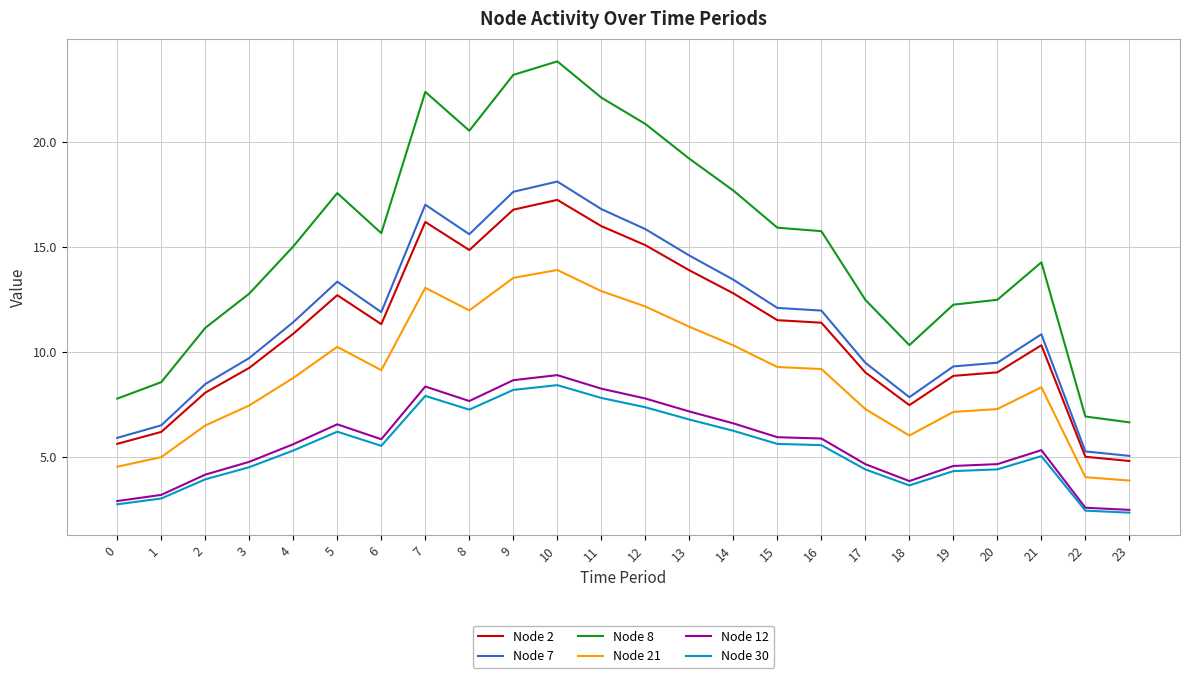

True or false: Node 12 has more than 1 points higher than both neighbors.

True